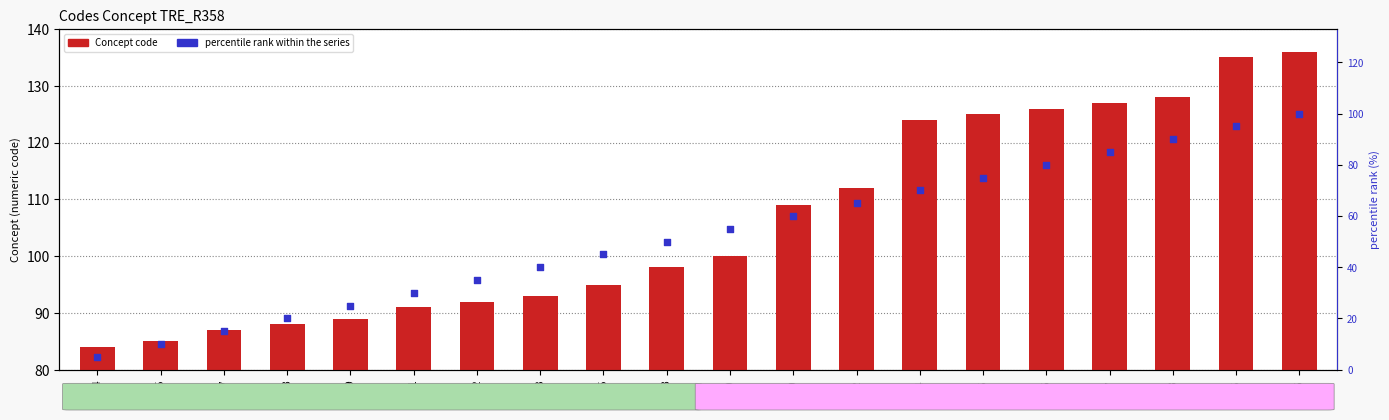

Which series has the widest spread of Y values?

percentile rank within the series